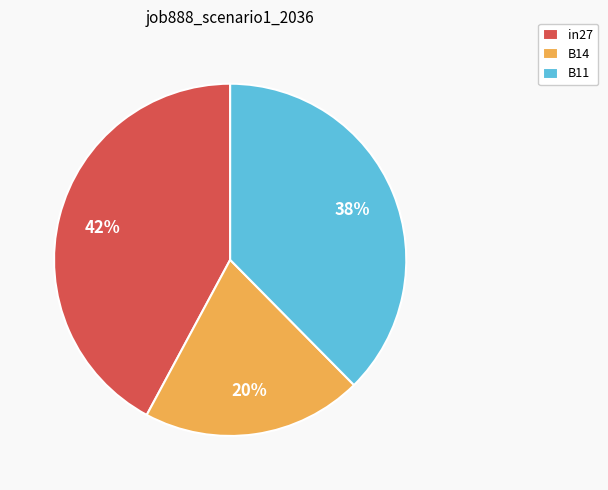

How many slices are in this pie chart?

3